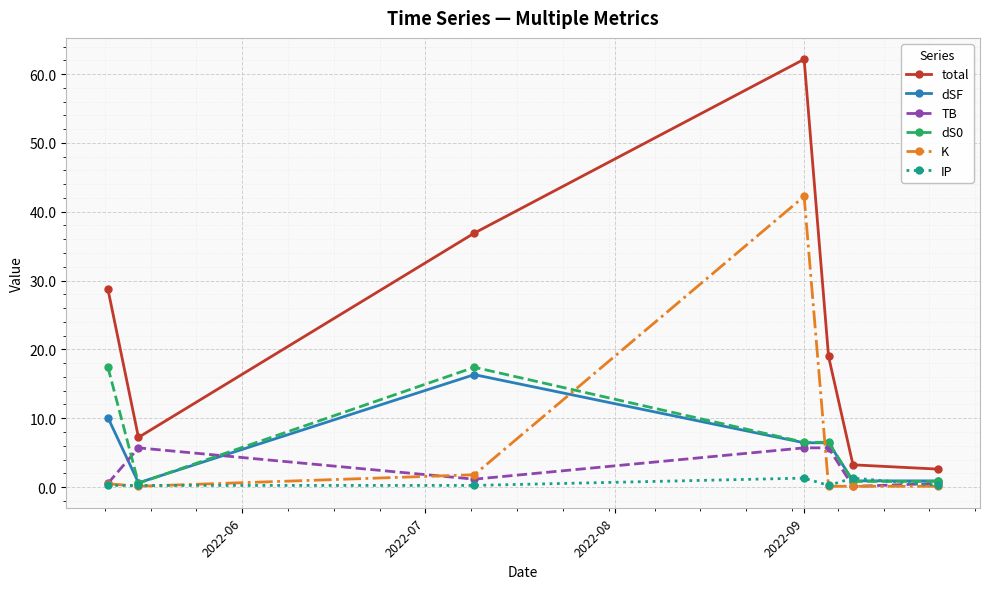

True or false: total and dS0 intersect in this chart.

False